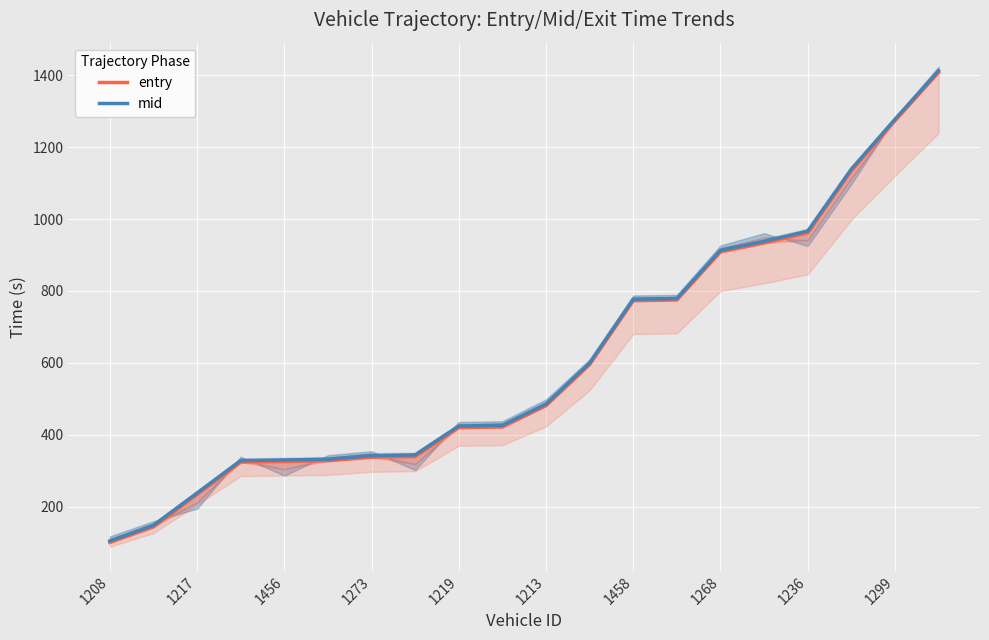

What is the lowest value of the mid series?

104.5